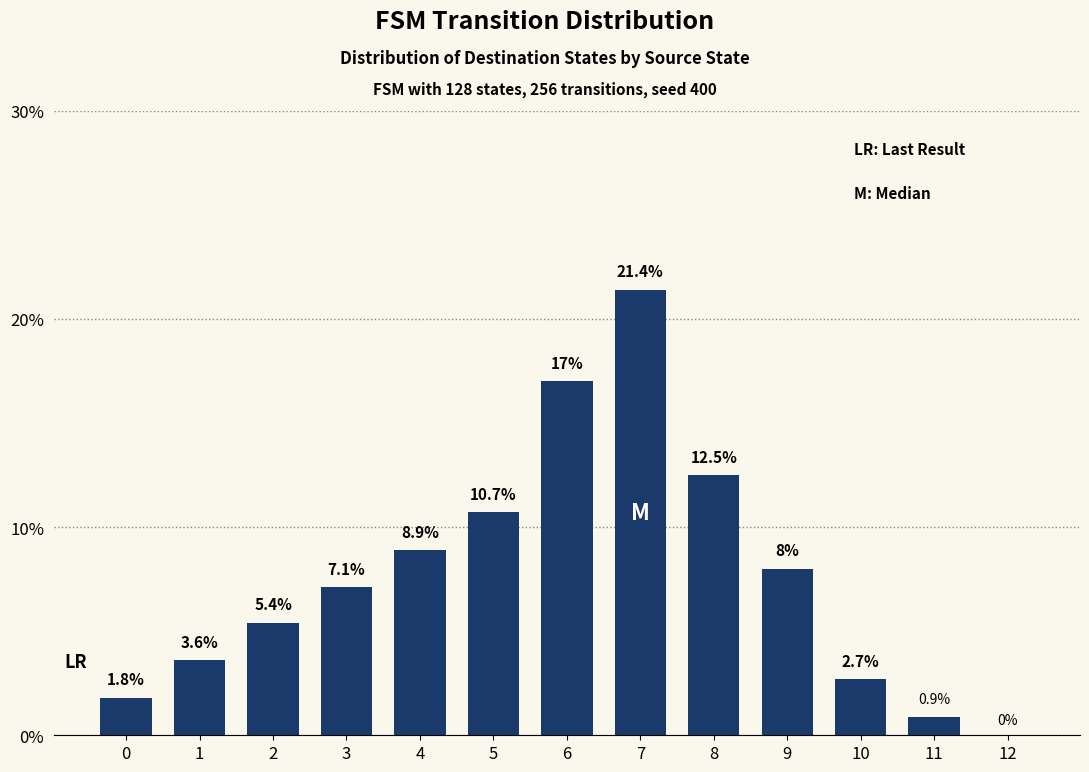

Reading right to left, transcribe all the data shown in this chart.

12=0.0	11=0.9	10=2.7	9=8.0	8=12.5	7=21.4	6=17.0	5=10.7	4=8.9	3=7.1	2=5.4	1=3.6	0=1.8